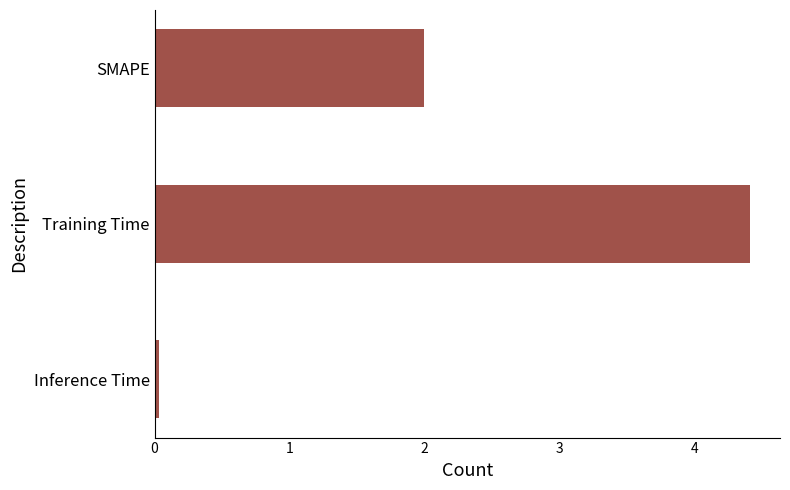

What is the maximum value shown in the chart?

4.4